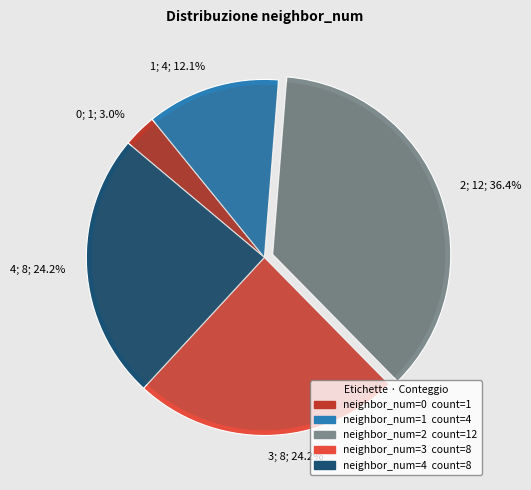

The 2 slice represents 36% of the pie. True or false?

True